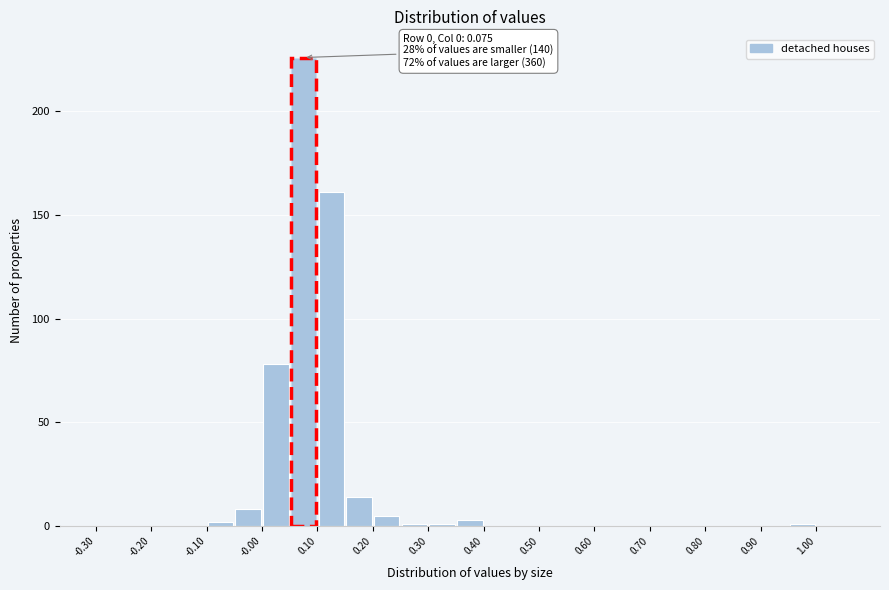

Over which range of the x-axis is the bar tallest?

0.05 to 0.10